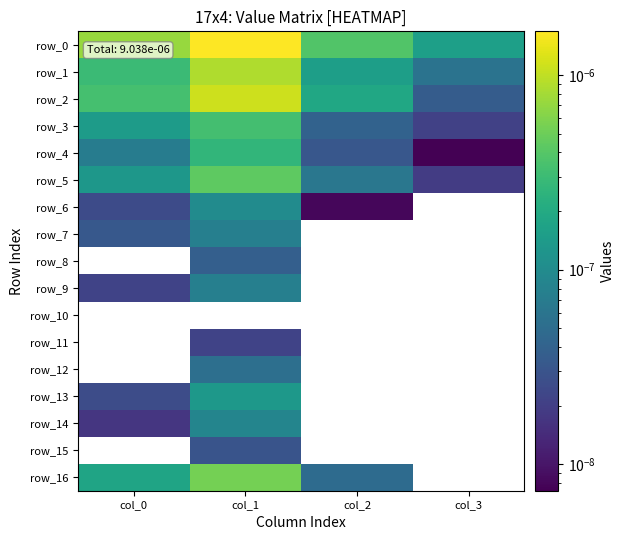

At how many categories does at least one series exceed 0?

4